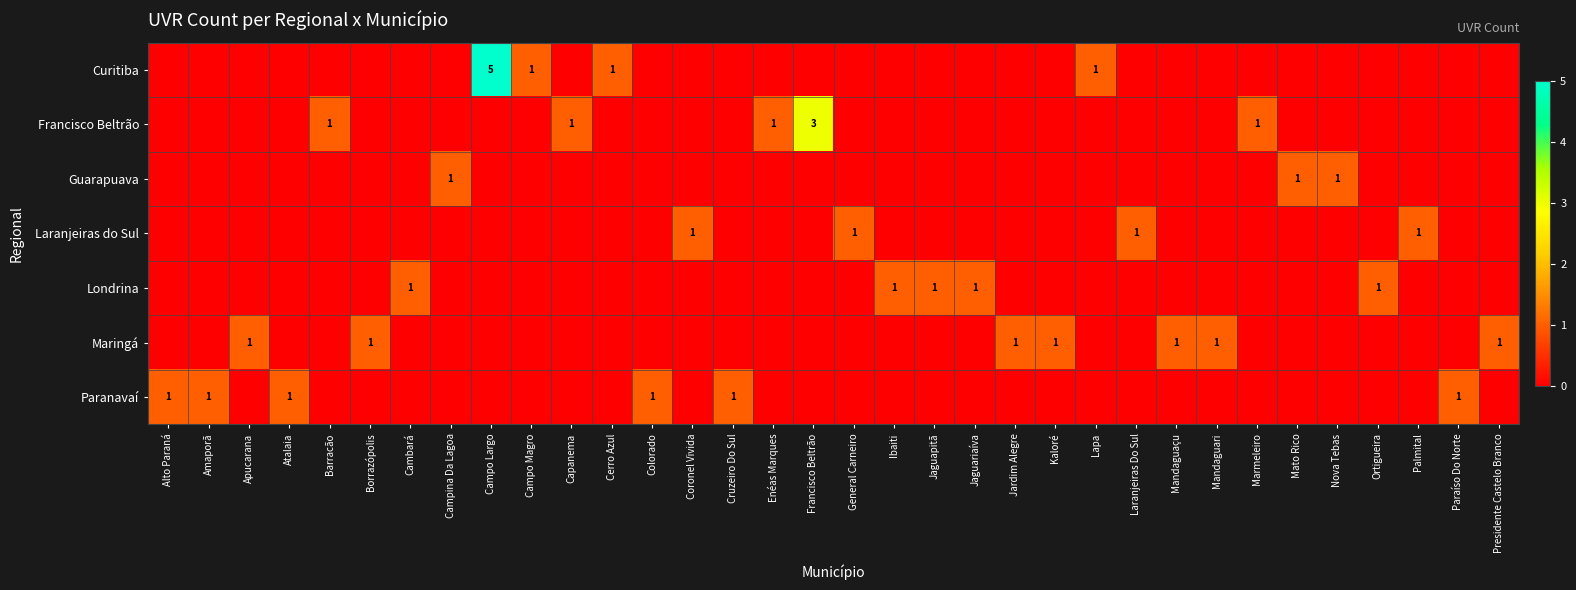

Between Mandaguaçu and Ortigueira, which series saw the biggest shift?

Londrina